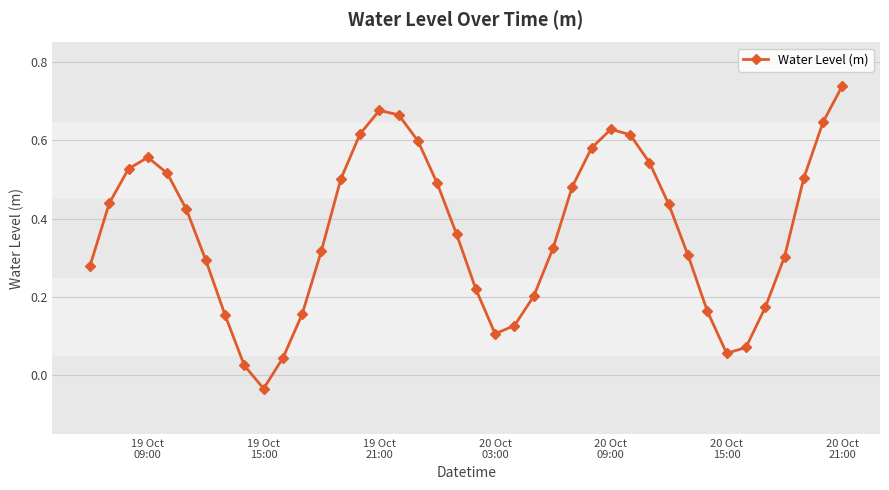

How many interior local peaks (higher than both neighbors) does the data have?

3